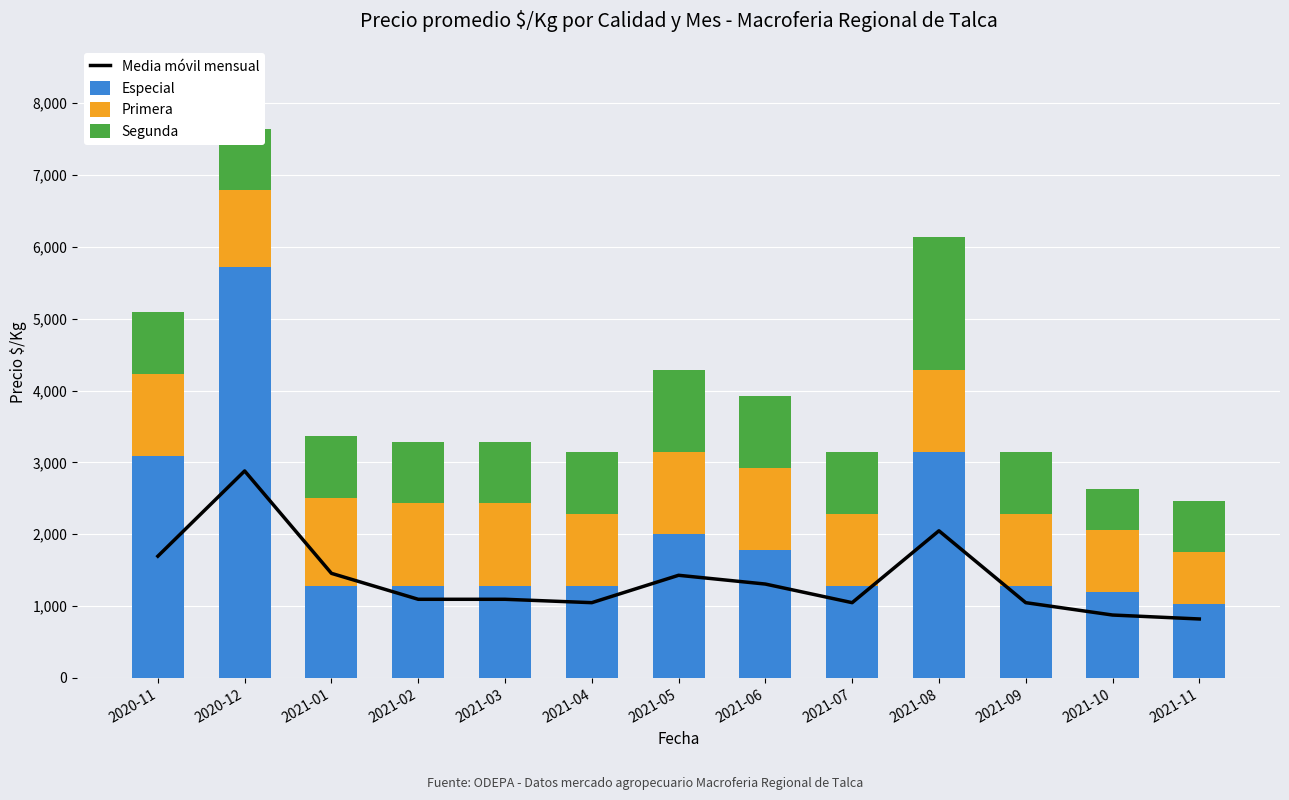

Between 2021-06 and 2021-10, which is larger?

2021-06